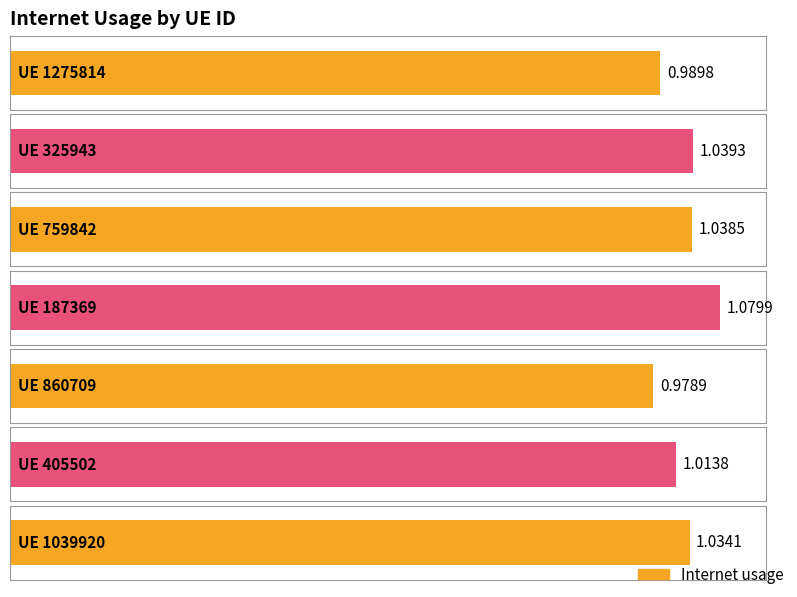

Reading right to left, what are all the values shown in this chart?

1039920=1.0	405502=1.0	860709=1.0	187369=1.1	759842=1.0	325943=1.0	1275814=1.0